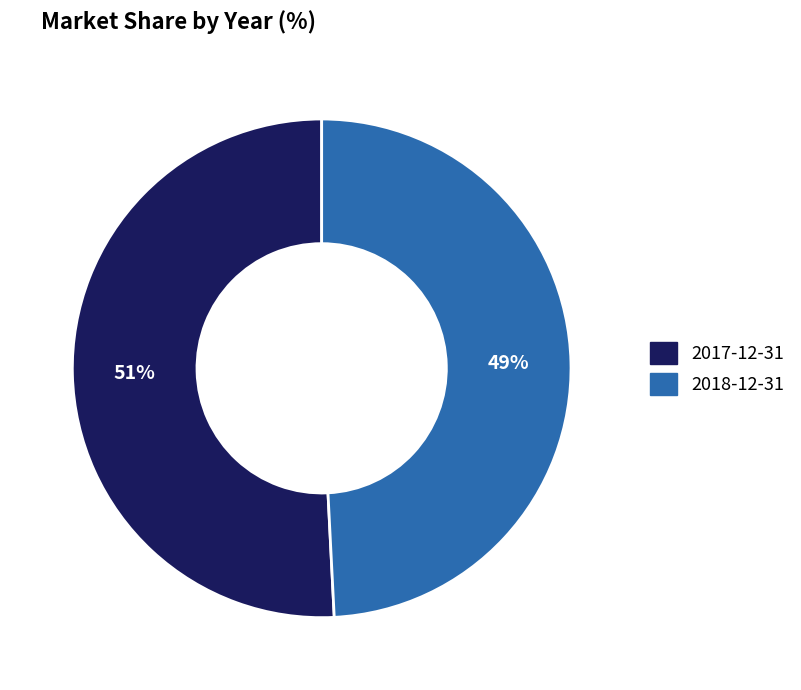

The 2018-12-31 slice represents 49% of the pie. True or false?

True